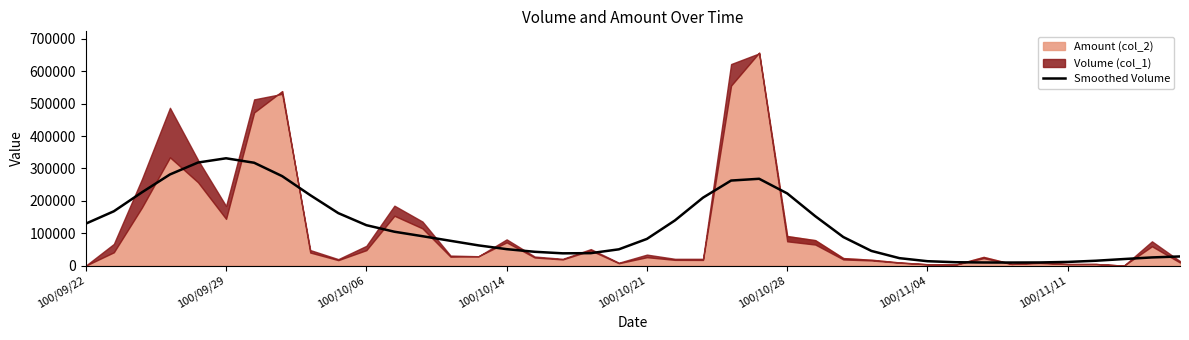

What is the sum of the values at 100/09/29 and 11?

272337.9